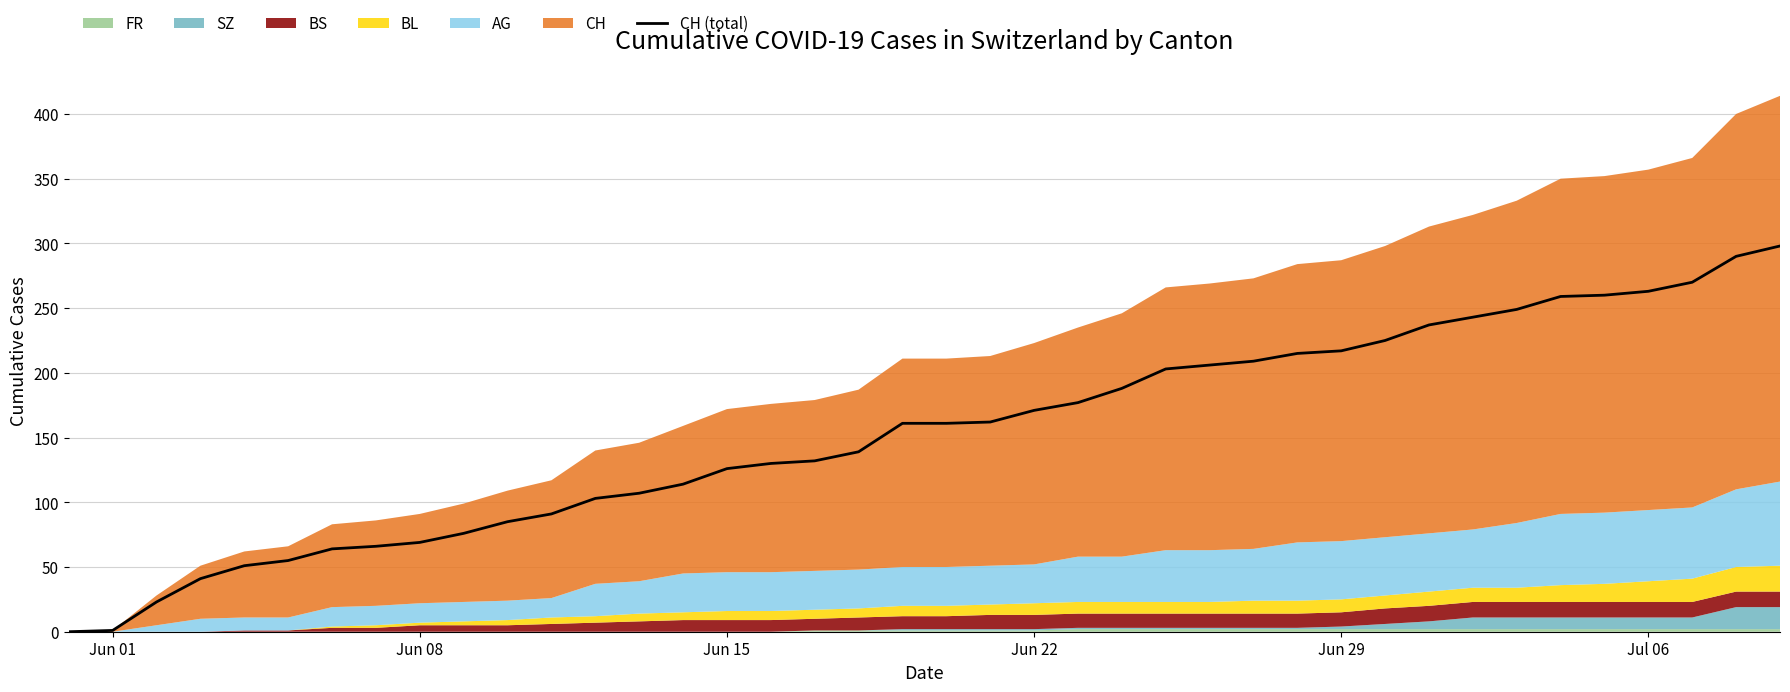

What is the maximum value for CH (total)?

298